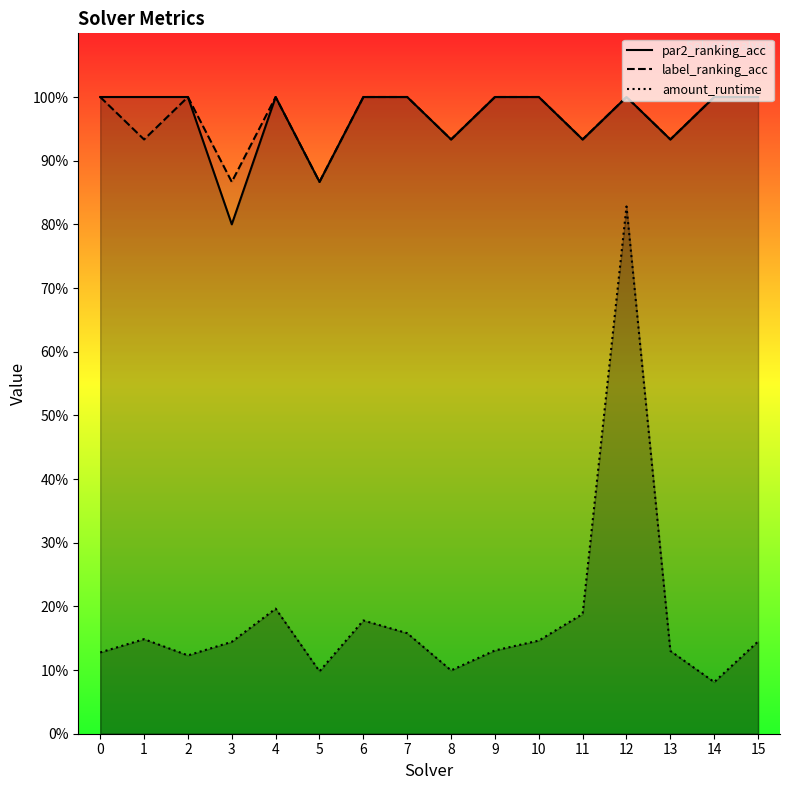

True or false: amount_runtime has a value of 0.2 at 9.

False